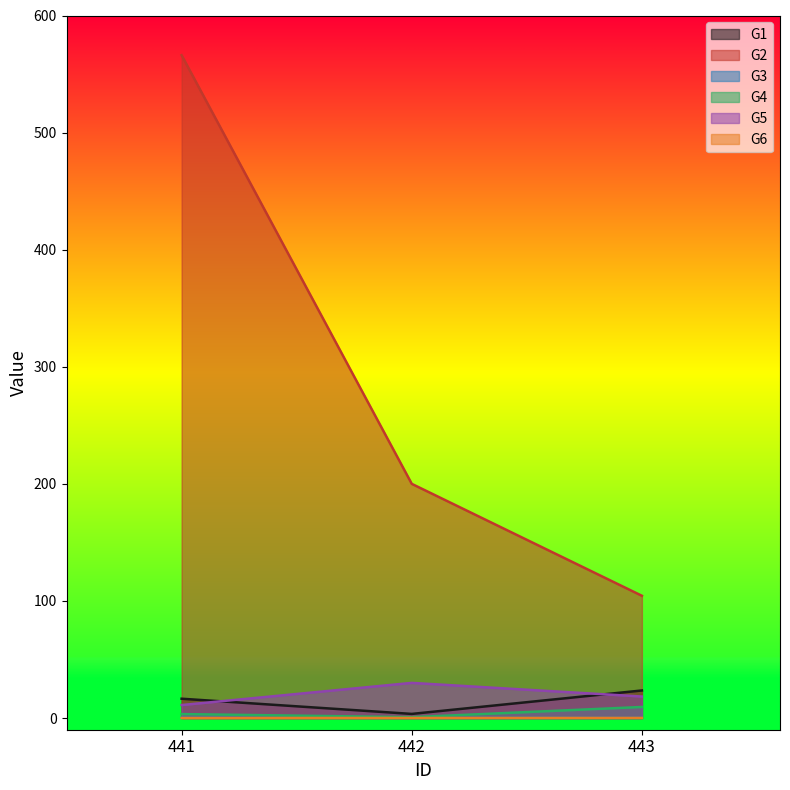

Does the chart have visible grid lines?

No